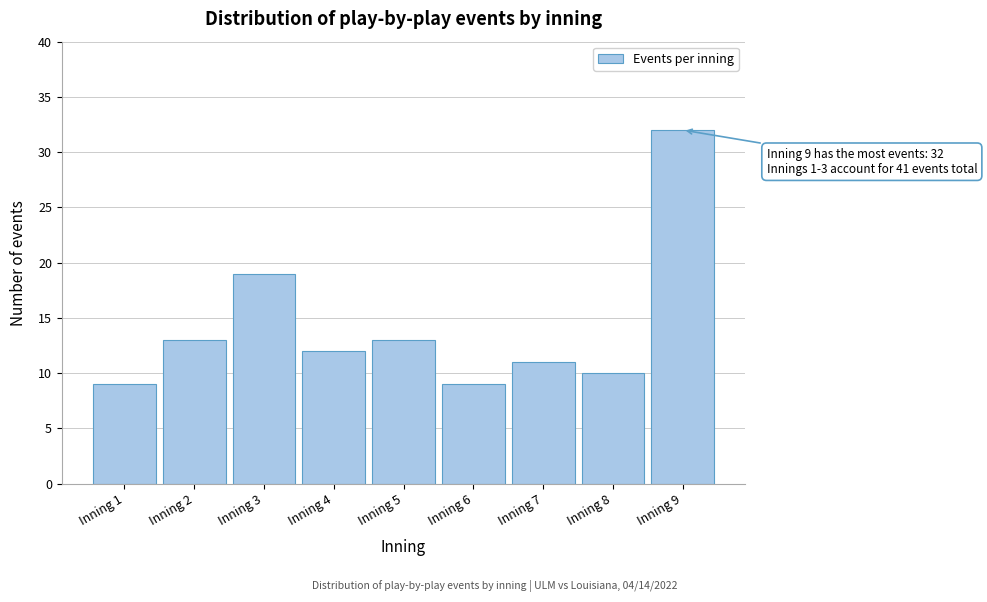

Reading left to right, transcribe all the data shown in this chart.

9	13	19	12	13	9	11	10	32